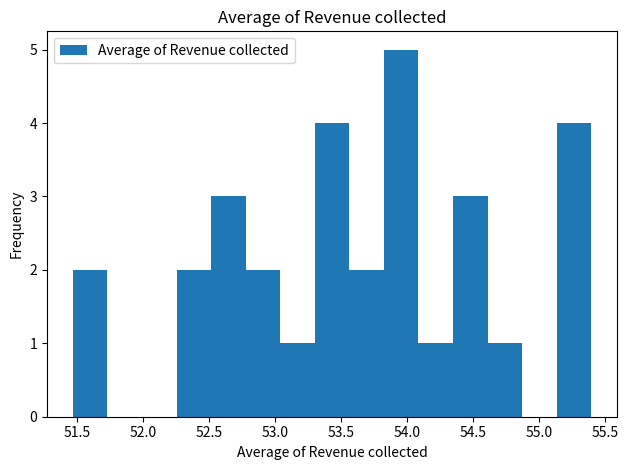

Reading left to right, list every bar in this chart as the range it spans on the x-axis followed by its height. Neither the bar edges nor the heights are printed on the chart, so give them approximately, as read against the axes.

51.45 to 51.75: 2
51.75 to 52.00: 0
52.00 to 52.25: 0
52.25 to 52.50: 2
52.50 to 52.80: 3
52.80 to 53.05: 2
53.05 to 53.30: 1
53.30 to 53.55: 4
53.55 to 53.85: 2
53.85 to 54.10: 5
54.10 to 54.35: 1
54.35 to 54.60: 3
54.60 to 54.85: 1
54.85 to 55.15: 0
55.15 to 55.40: 4